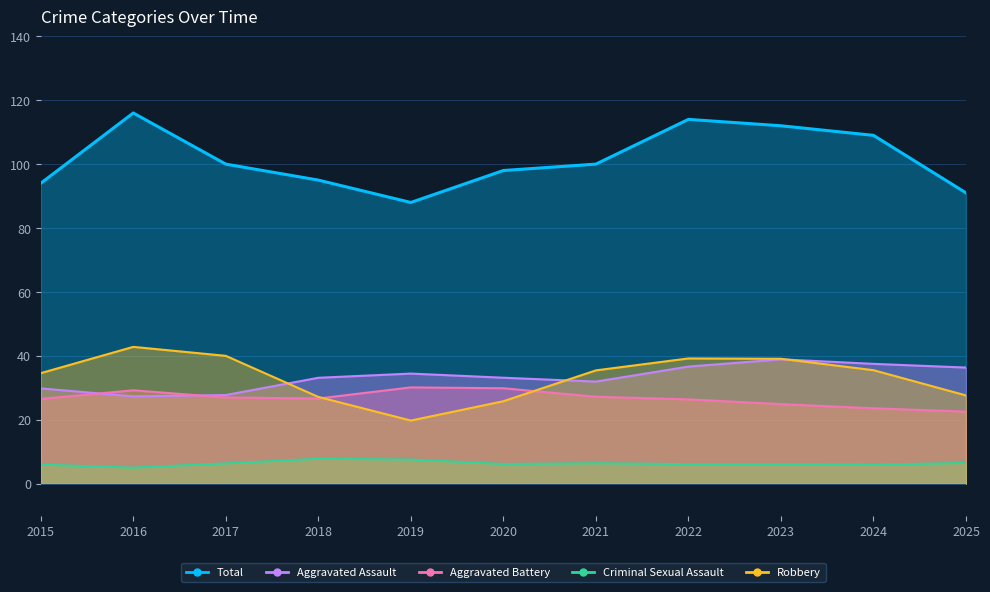

Does the chart display data point markers on the line(s)?

No